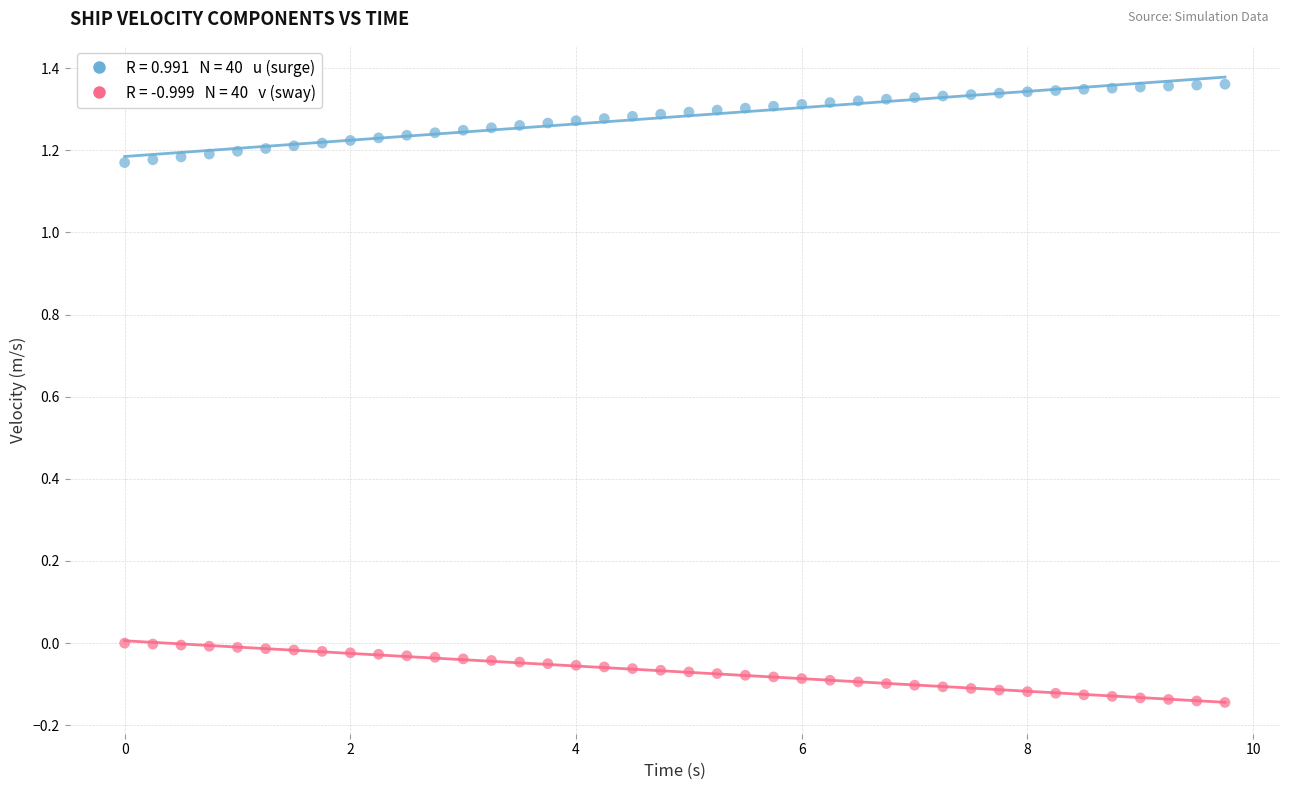

Across all data points, what is the range of X values (max minus min)?

9.8